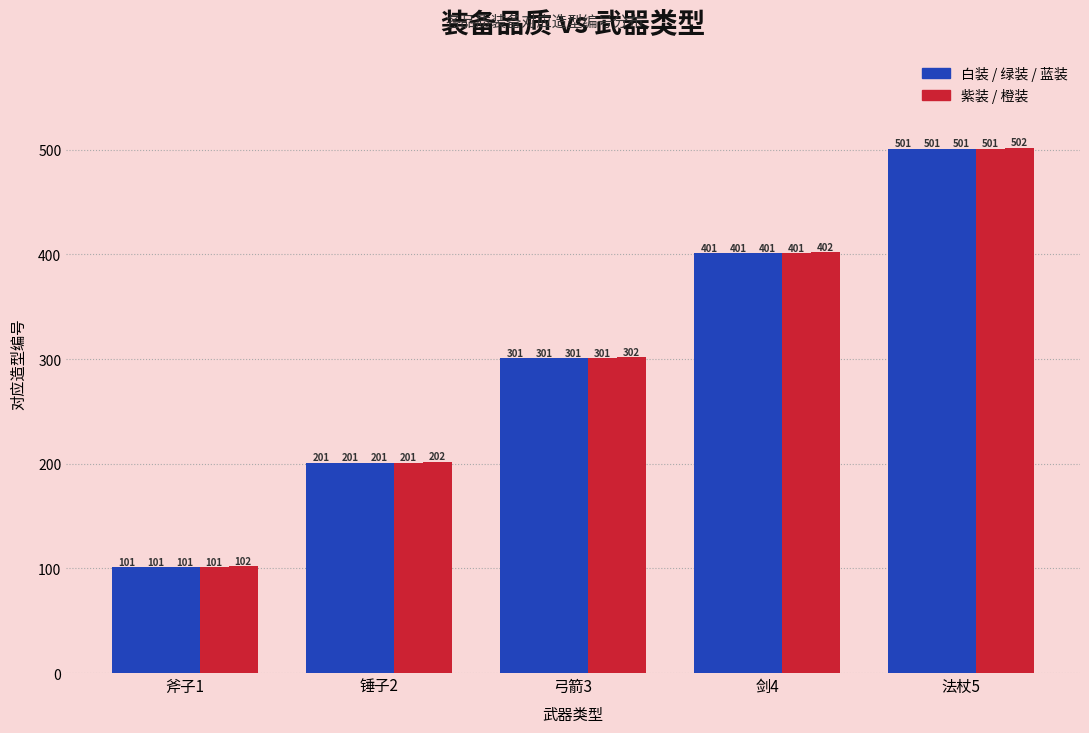

The 紫装 series shows 665 at 剑4. True or false?

False